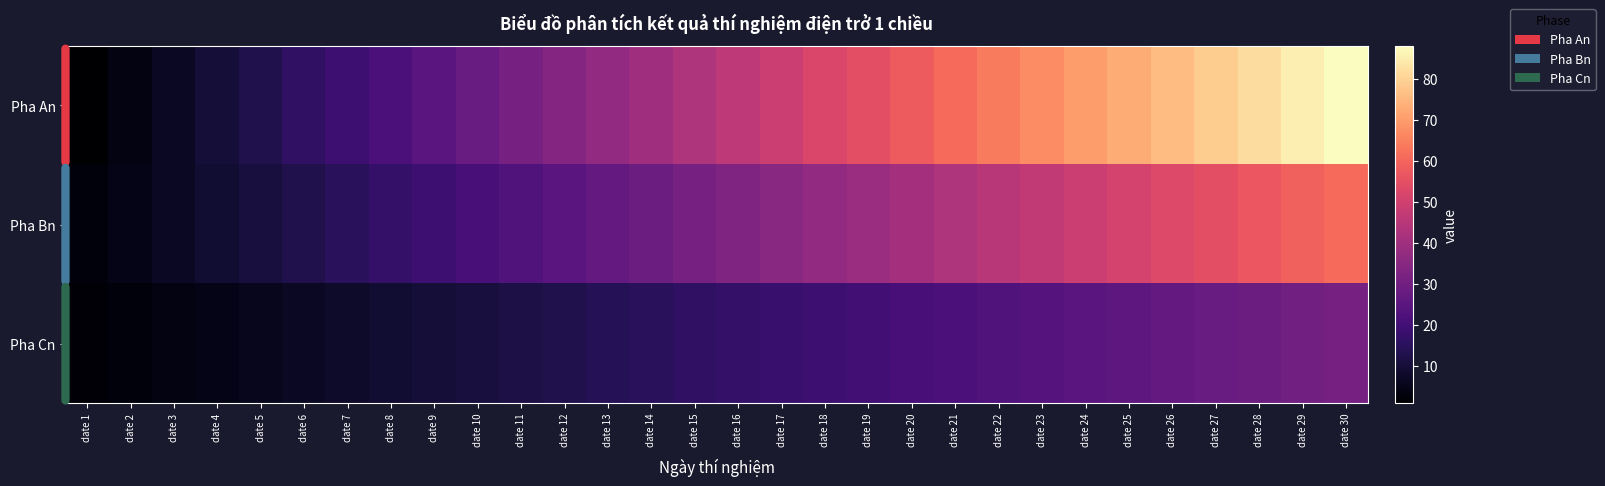

Reading left to right, what are all the values shown in this chart?

Pha An: date 1=1	date 2=4	date 3=7	date 4=10	date 5=13	date 6=16	date 7=19	date 8=22	date 9=25	date 10=28	date 11=31	date 12=34	date 13=37	date 14=40	date 15=43	date 16=46	date 17=49	date 18=52	date 19=55	date 20=58	date 21=61	date 22=64	date 23=67	date 24=70	date 25=73	date 26=76	date 27=79	date 28=82	date 29=85	date 30=88
Pha Bn: date 1=3	date 2=5	date 3=7	date 4=9	date 5=11	date 6=13	date 7=15	date 8=17	date 9=19	date 10=21	date 11=23	date 12=25	date 13=27	date 14=29	date 15=31	date 16=33	date 17=35	date 18=37	date 19=39	date 20=41	date 21=43	date 22=45	date 23=47	date 24=49	date 25=51	date 26=53	date 27=55	date 28=57	date 29=59	date 30=61
Pha Cn: date 1=2	date 2=3	date 3=4	date 4=5	date 5=6	date 6=7	date 7=8	date 8=9	date 9=10	date 10=11	date 11=12	date 12=13	date 13=14	date 14=15	date 15=16	date 16=17	date 17=18	date 18=19	date 19=20	date 20=21	date 21=22	date 22=23	date 23=24	date 24=25	date 25=26	date 26=27	date 27=28	date 28=29	date 29=30	date 30=31